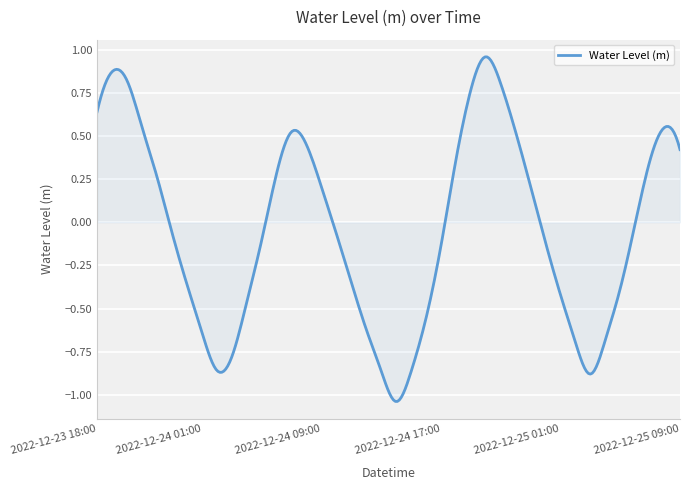

What is the difference between the maximum and minimum values?

2.0